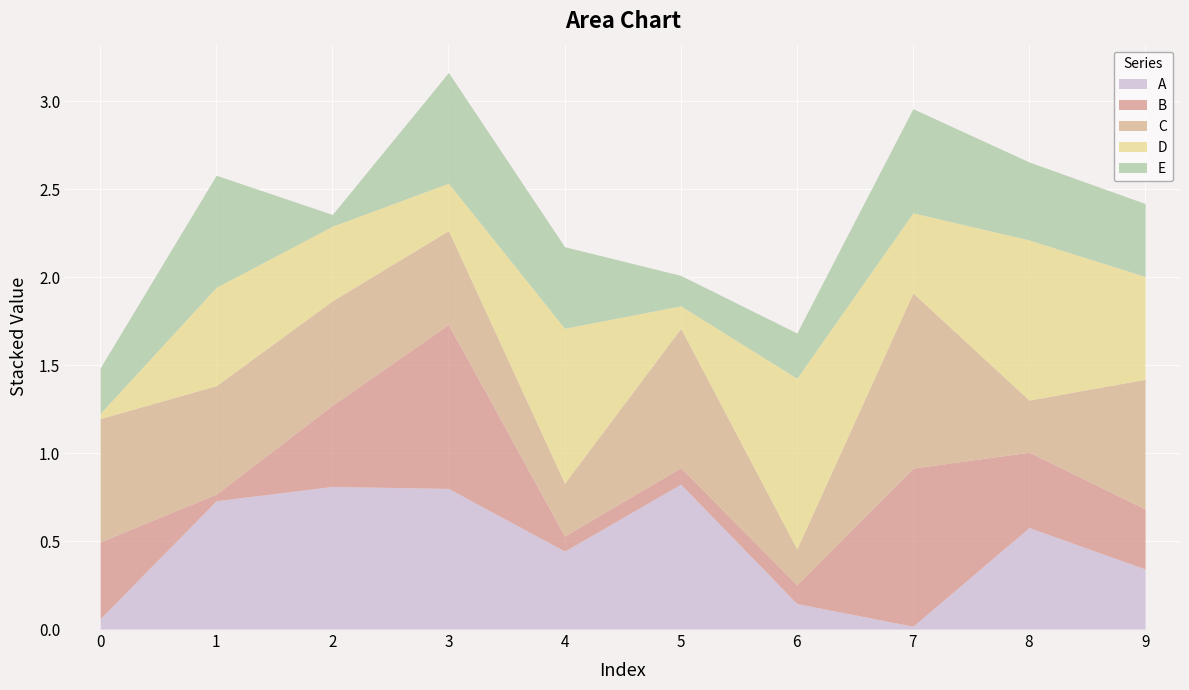

Which series ends up on top after the final intersection of B and A?

B